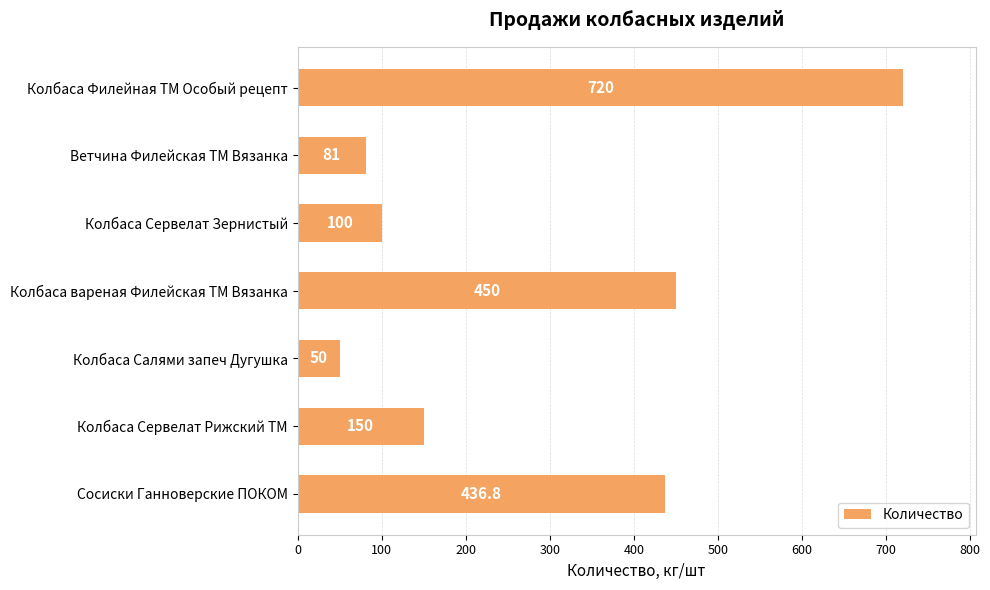

The chart shows a value of 100.0 at Колбаса Сервелат Зернистый. True or false?

True